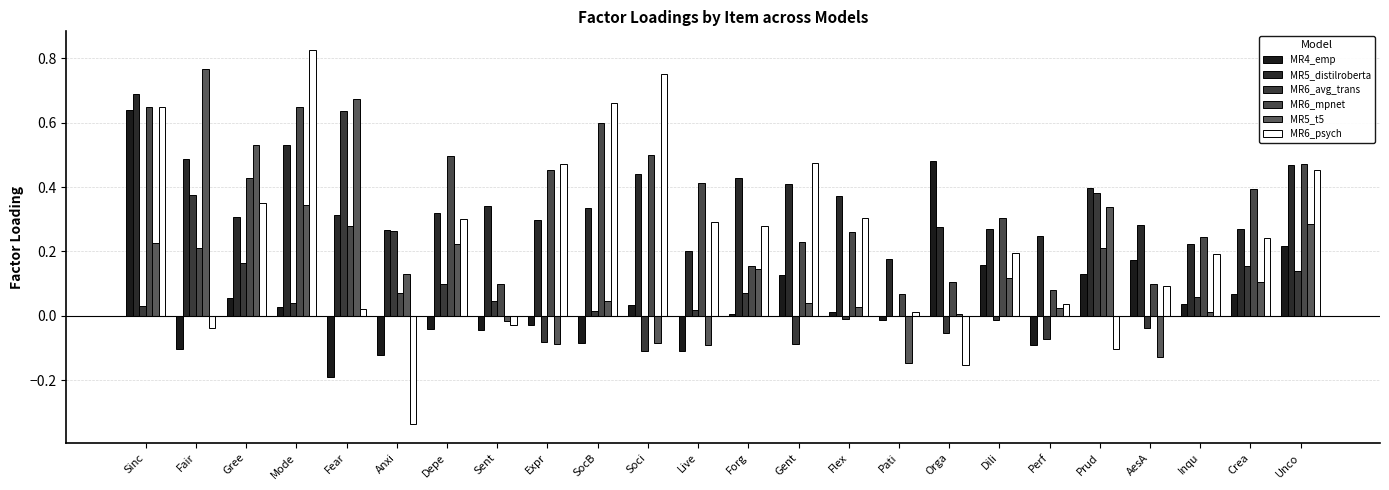

Is the value of MR6_mpnet at Anxi greater than the value of MR5_t5 at AesA?

Yes